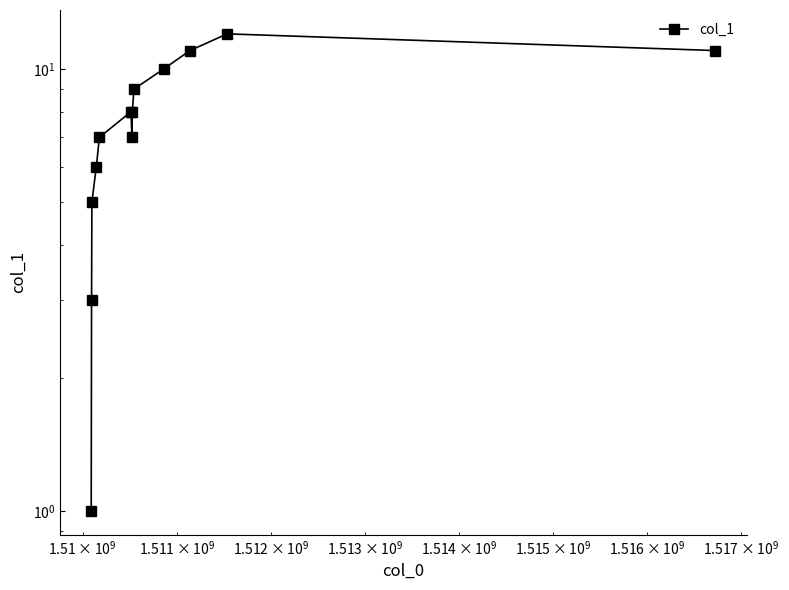

What is the value of the 1st point from the left?

1